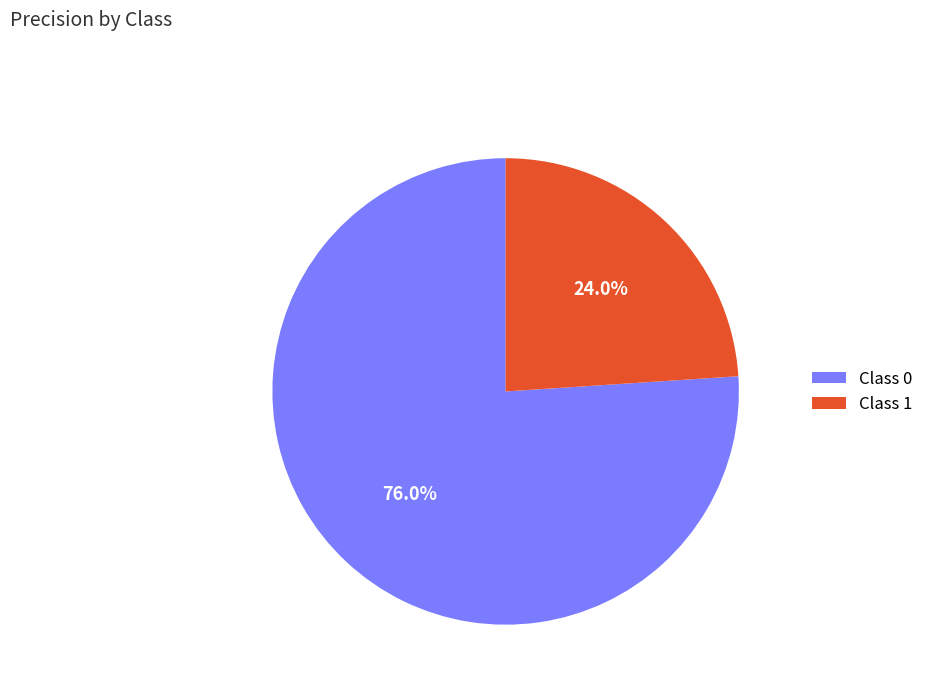

Combined, what portion of the pie is Class 0 and Class 1?

100.0%